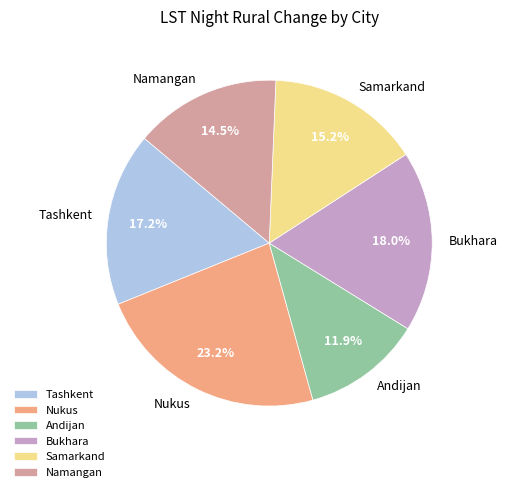

Is it true that Bukhara is 10% of the pie?

False